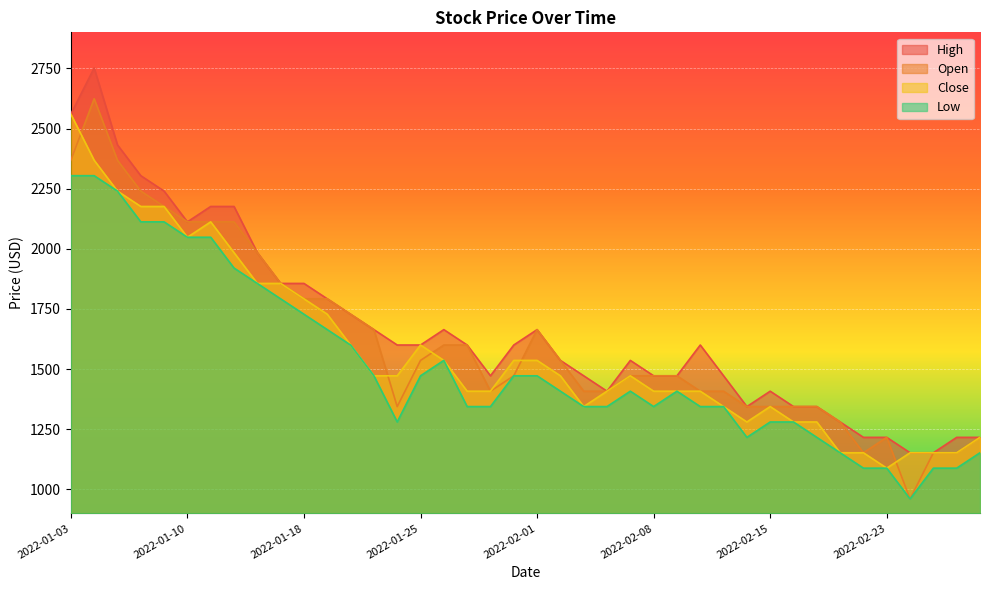

Reading left to right, extract all data points from this chart.

High: 2022-01-03=2560	2022-01-04=2752	2022-01-05=2432	2022-01-06=2304	2022-01-07=2240	2022-01-10=2112	2022-01-11=2176	2022-01-12=2176	2022-01-13=1984	2022-01-14=1856	2022-01-18=1856	2022-01-19=1792	2022-01-20=1728	2022-01-21=1664	2022-01-24=1600	2022-01-25=1600	2022-01-26=1664	2022-01-27=1600	2022-01-28=1472	2022-01-31=1600	2022-02-01=1664	2022-02-02=1536	2022-02-03=1472	2022-02-04=1408	2022-02-07=1536	2022-02-08=1472	2022-02-09=1472	2022-02-10=1600	2022-02-11=1472	2022-02-14=1344	2022-02-15=1408	2022-02-16=1344	2022-02-17=1344	2022-02-18=1280	2022-02-22=1216	2022-02-23=1216	2022-02-24=1152	2022-02-25=1152	2022-02-28=1216	2022-03-01=1216
Open: 2022-01-03=2368	2022-01-04=2624	2022-01-05=2368	2022-01-06=2240	2022-01-07=2176	2022-01-10=2112	2022-01-11=2112	2022-01-12=2112	2022-01-13=1984	2022-01-14=1856	2022-01-18=1792	2022-01-19=1792	2022-01-20=1728	2022-01-21=1664	2022-01-24=1344	2022-01-25=1536	2022-01-26=1600	2022-01-27=1600	2022-01-28=1408	2022-01-31=1472	2022-02-01=1664	2022-02-02=1536	2022-02-03=1408	2022-02-04=1408	2022-02-07=1472	2022-02-08=1472	2022-02-09=1472	2022-02-10=1408	2022-02-11=1408	2022-02-14=1344	2022-02-15=1344	2022-02-16=1344	2022-02-17=1344	2022-02-18=1280	2022-02-22=1152	2022-02-23=1216	2022-02-24=960	2022-02-25=1152	2022-02-28=1152	2022-03-01=1216
Close: 2022-01-03=2560	2022-01-04=2368	2022-01-05=2240	2022-01-06=2176	2022-01-07=2176	2022-01-10=2048	2022-01-11=2112	2022-01-12=1984	2022-01-13=1856	2022-01-14=1856	2022-01-18=1792	2022-01-19=1728	2022-01-20=1600	2022-01-21=1472	2022-01-24=1472	2022-01-25=1600	2022-01-26=1536	2022-01-27=1408	2022-01-28=1408	2022-01-31=1536	2022-02-01=1536	2022-02-02=1472	2022-02-03=1344	2022-02-04=1408	2022-02-07=1472	2022-02-08=1408	2022-02-09=1408	2022-02-10=1408	2022-02-11=1344	2022-02-14=1280	2022-02-15=1344	2022-02-16=1280	2022-02-17=1280	2022-02-18=1152	2022-02-22=1152	2022-02-23=1088	2022-02-24=1152	2022-02-25=1152	2022-02-28=1152	2022-03-01=1216
Low: 2022-01-03=2304	2022-01-04=2304	2022-01-05=2240	2022-01-06=2112	2022-01-07=2112	2022-01-10=2048	2022-01-11=2048	2022-01-12=1920	2022-01-13=1856	2022-01-14=1792	2022-01-18=1728	2022-01-19=1664	2022-01-20=1600	2022-01-21=1472	2022-01-24=1280	2022-01-25=1472	2022-01-26=1536	2022-01-27=1344	2022-01-28=1344	2022-01-31=1472	2022-02-01=1472	2022-02-02=1408	2022-02-03=1344	2022-02-04=1344	2022-02-07=1408	2022-02-08=1344	2022-02-09=1408	2022-02-10=1344	2022-02-11=1344	2022-02-14=1216	2022-02-15=1280	2022-02-16=1280	2022-02-17=1216	2022-02-18=1152	2022-02-22=1088	2022-02-23=1088	2022-02-24=960	2022-02-25=1088	2022-02-28=1088	2022-03-01=1152